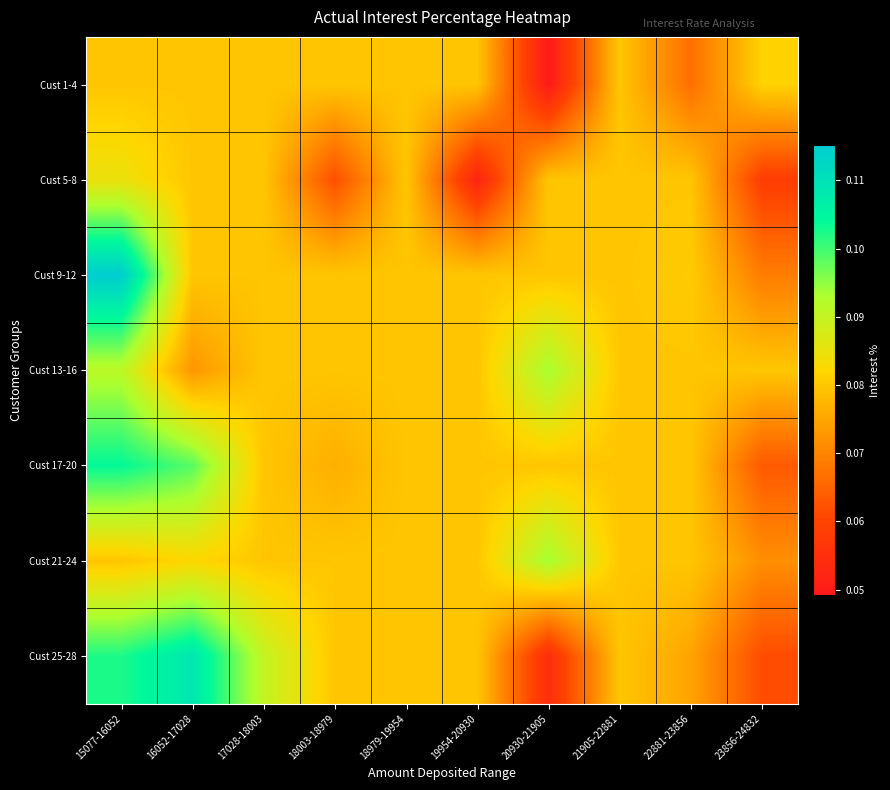

Reading left to right, extract all data points from this chart.

Cust 1-4: 15077-16052=0.1	16052-17028=0.1	17028-18003=0.1	18003-18979=0.1	18979-19954=0.1	19954-20930=0.1	20930-21905=0.0	21905-22881=0.1	22881-23856=0.1	23856-24832=0.1
Cust 5-8: 15077-16052=0.1	16052-17028=0.1	17028-18003=0.1	18003-18979=0.1	18979-19954=0.1	19954-20930=0.1	20930-21905=0.1	21905-22881=0.1	22881-23856=0.1	23856-24832=0.1
Cust 9-12: 15077-16052=0.1	16052-17028=0.1	17028-18003=0.1	18003-18979=0.1	18979-19954=0.1	19954-20930=0.1	20930-21905=0.1	21905-22881=0.1	22881-23856=0.1	23856-24832=0.1
Cust 13-16: 15077-16052=0.1	16052-17028=0.1	17028-18003=0.1	18003-18979=0.1	18979-19954=0.1	19954-20930=0.1	20930-21905=0.1	21905-22881=0.1	22881-23856=0.1	23856-24832=0.1
Cust 17-20: 15077-16052=0.1	16052-17028=0.1	17028-18003=0.1	18003-18979=0.1	18979-19954=0.1	19954-20930=0.1	20930-21905=0.1	21905-22881=0.1	22881-23856=0.1	23856-24832=0.1
Cust 21-24: 15077-16052=0.1	16052-17028=0.1	17028-18003=0.1	18003-18979=0.1	18979-19954=0.1	19954-20930=0.1	20930-21905=0.1	21905-22881=0.1	22881-23856=0.1	23856-24832=0.1
Cust 25-28: 15077-16052=0.1	16052-17028=0.1	17028-18003=0.1	18003-18979=0.1	18979-19954=0.1	19954-20930=0.1	20930-21905=0.1	21905-22881=0.1	22881-23856=0.1	23856-24832=0.1